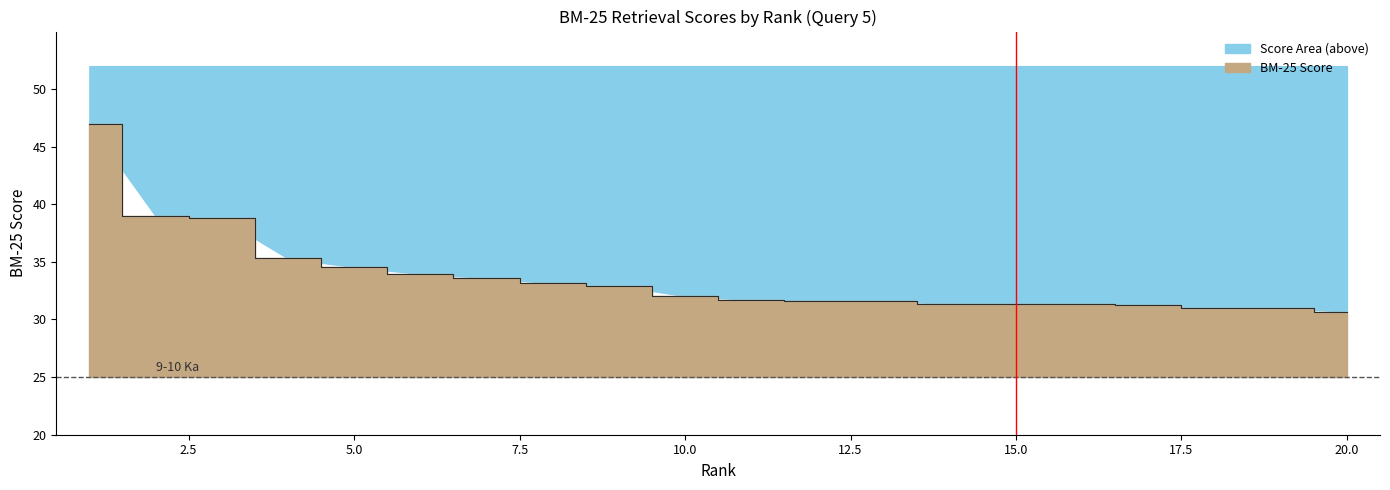

What is the minimum value for Score Area (above)?

30.7